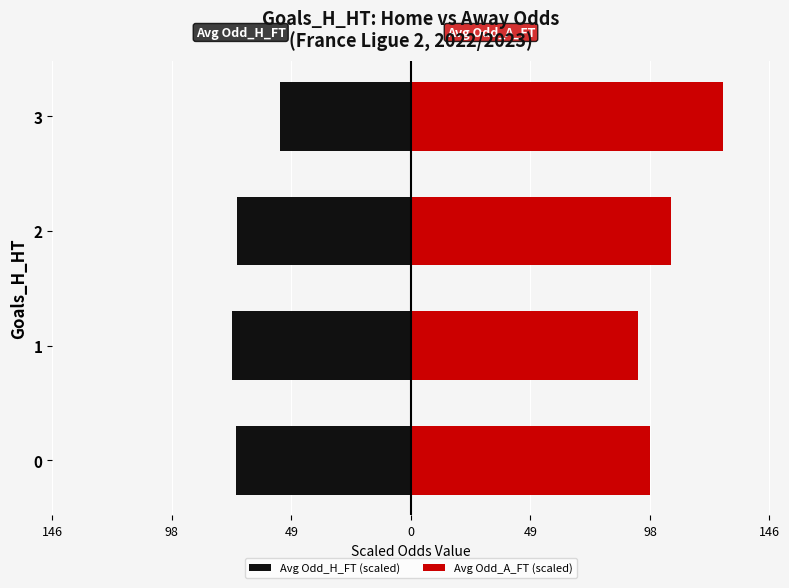

The Avg Odd_H_FT (scaled) series shows -107.3 at 1. True or false?

False